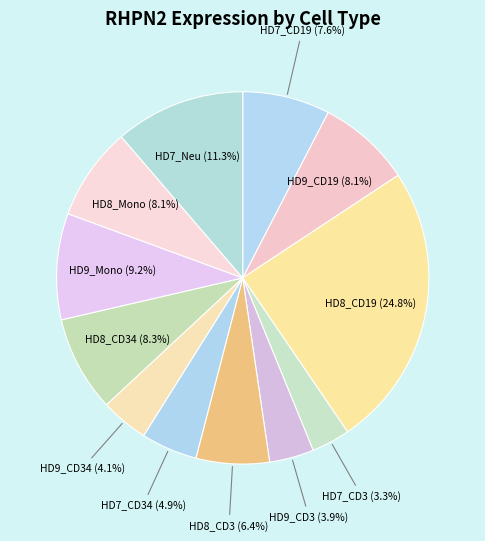

The HD8_Mono slice represents 8% of the pie. True or false?

True